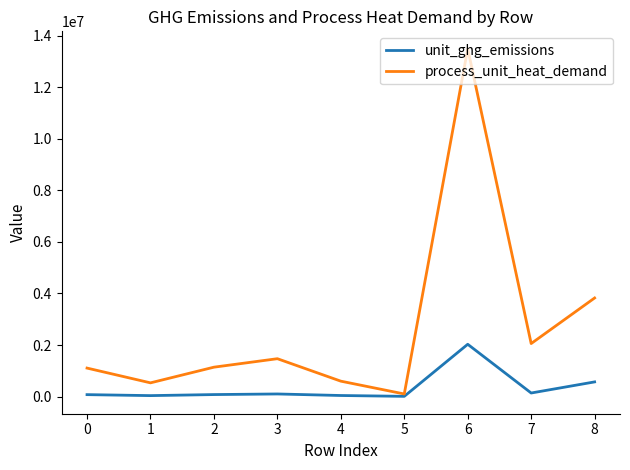

Does the chart display data point markers on the line(s)?

No